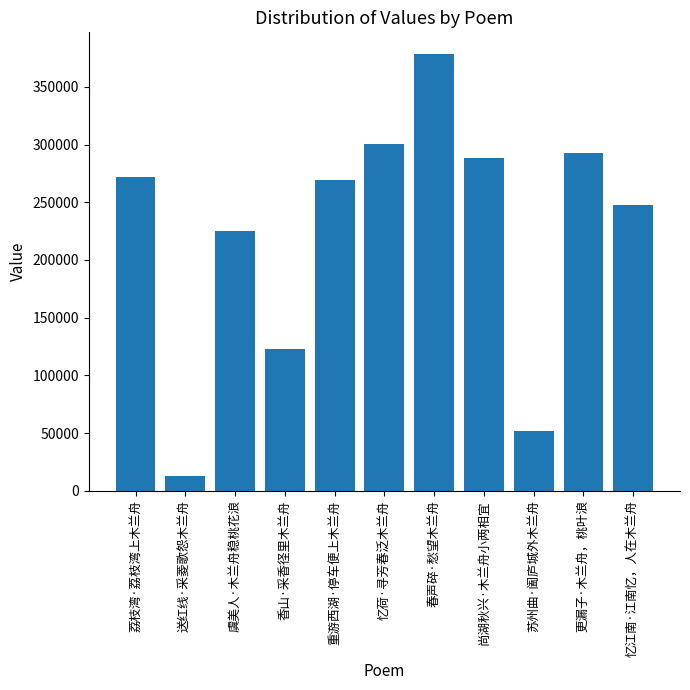

At which category does the chart reach its peak across all series?

春声碎·愁望木兰舟